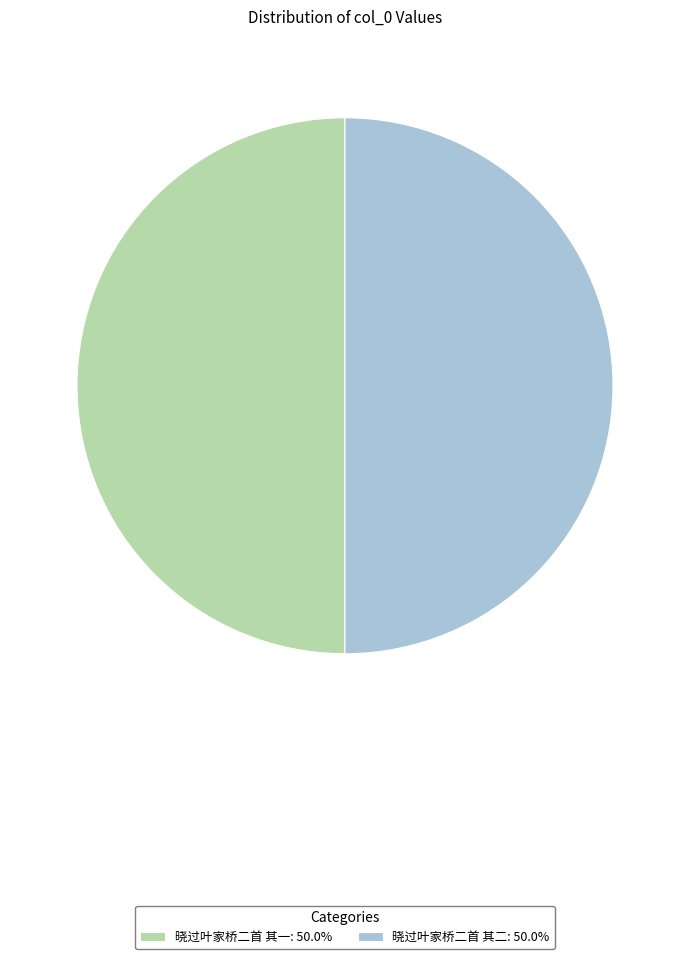

How many slices are in this pie chart?

2